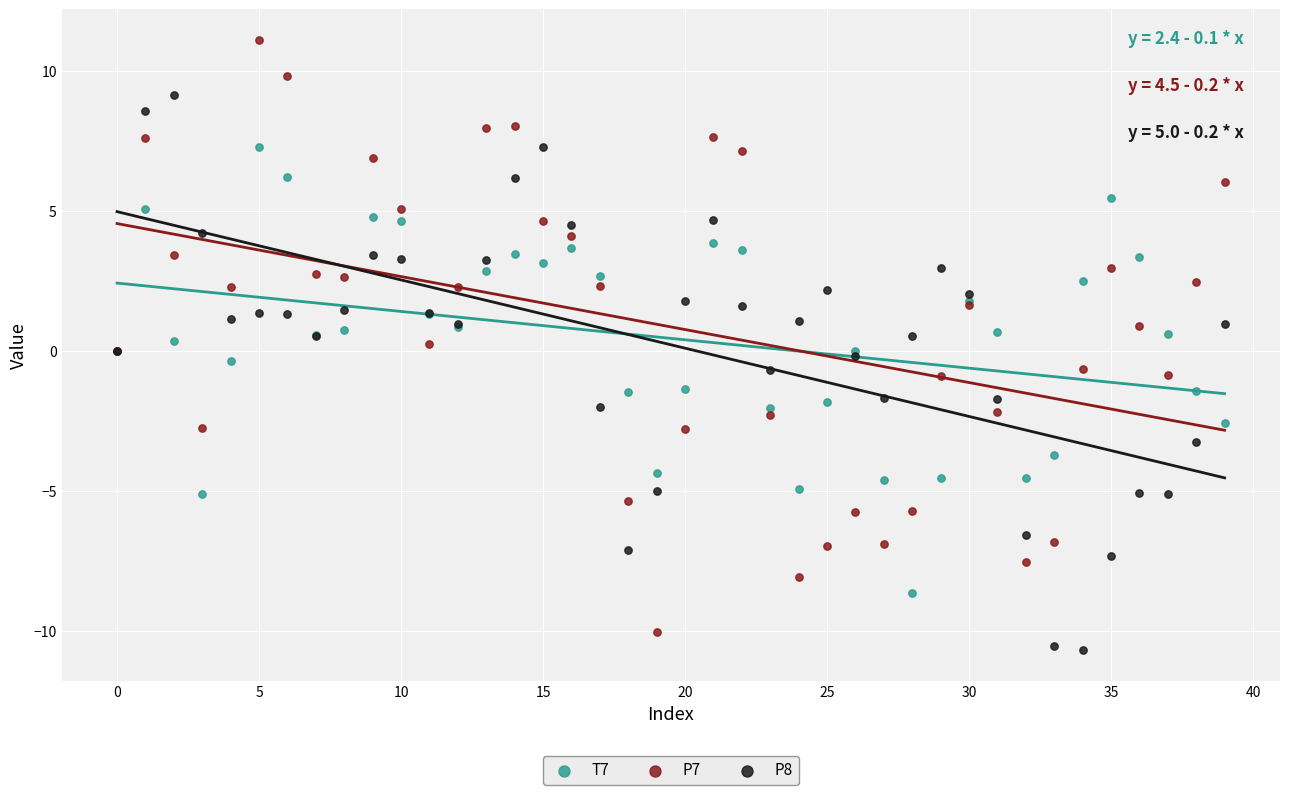

Which series has the widest spread of Y values?

P7